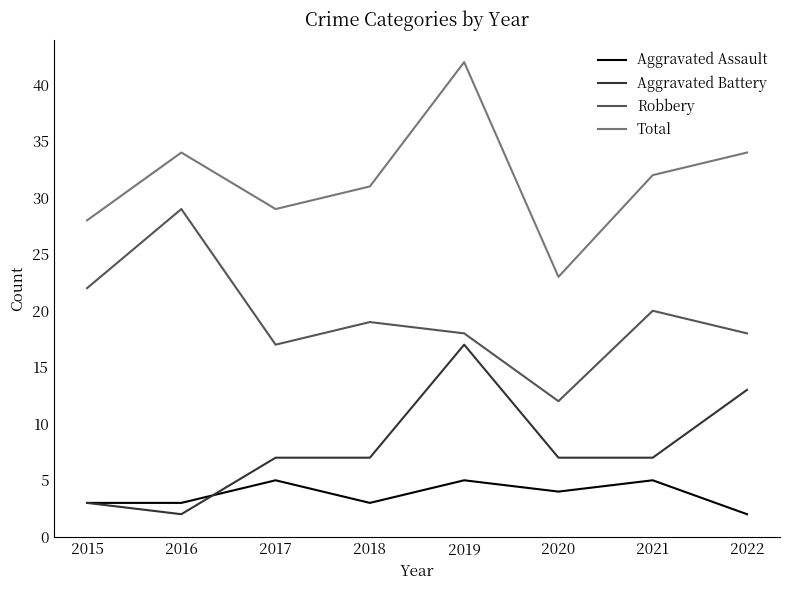

What is the total value across all series at 2017?

58